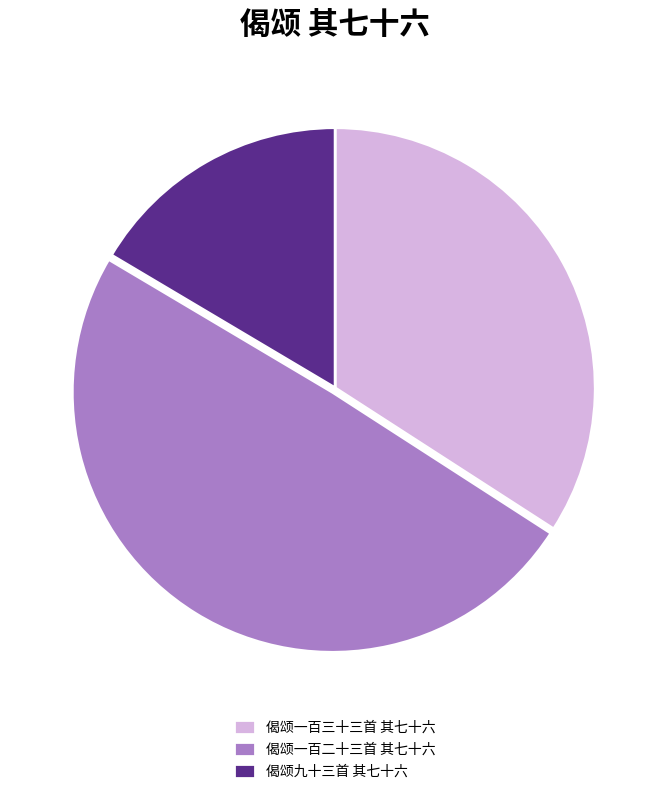

Which has a higher value, 偈颂九十三首 其七十六 or 偈颂一百三十三首 其七十六?

偈颂一百三十三首 其七十六